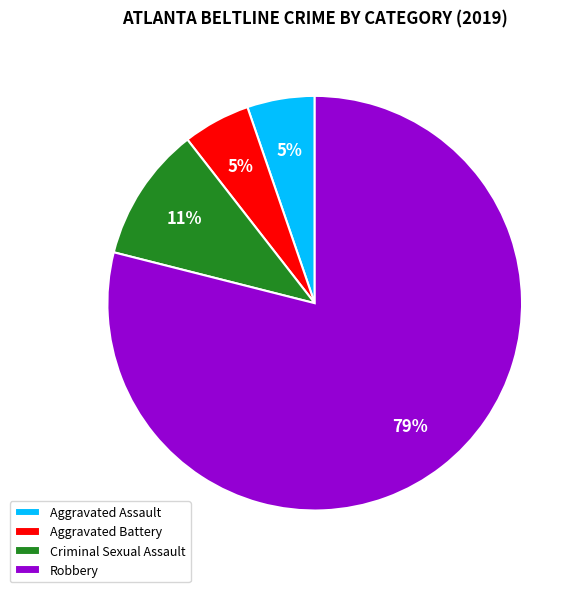

Does any single category account for the majority?

Yes